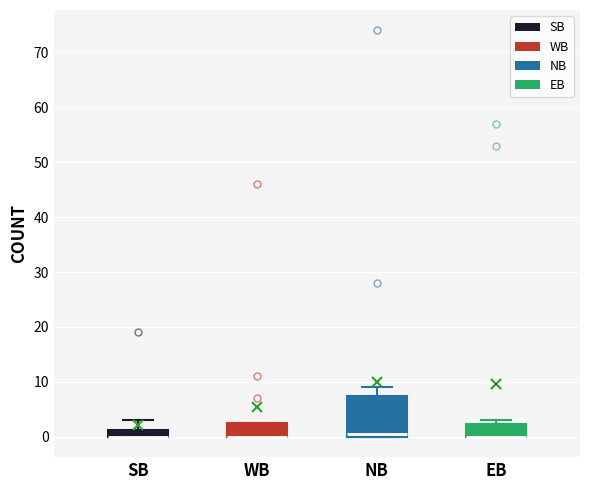

Comparing the boxes themselves (not the whiskers), which one is the tallest?

NB